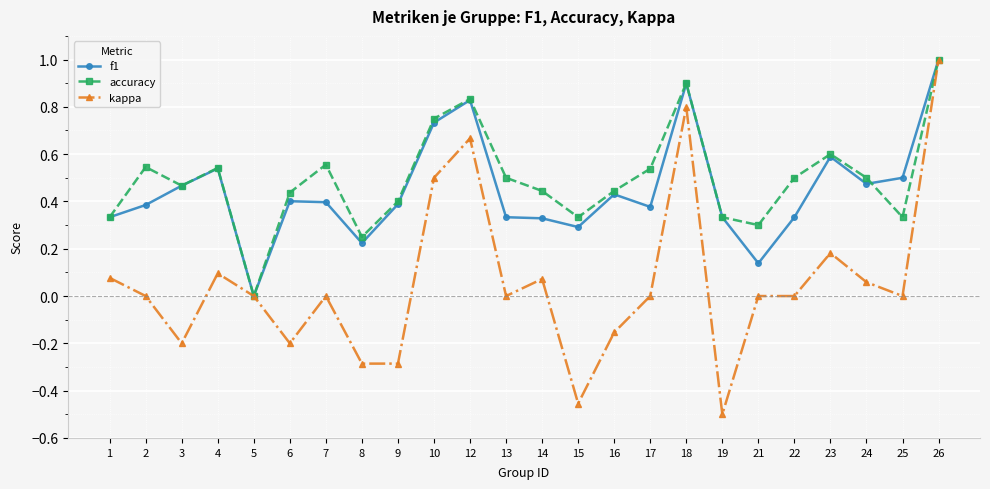

The accuracy series shows 0.5 at 2. True or false?

True